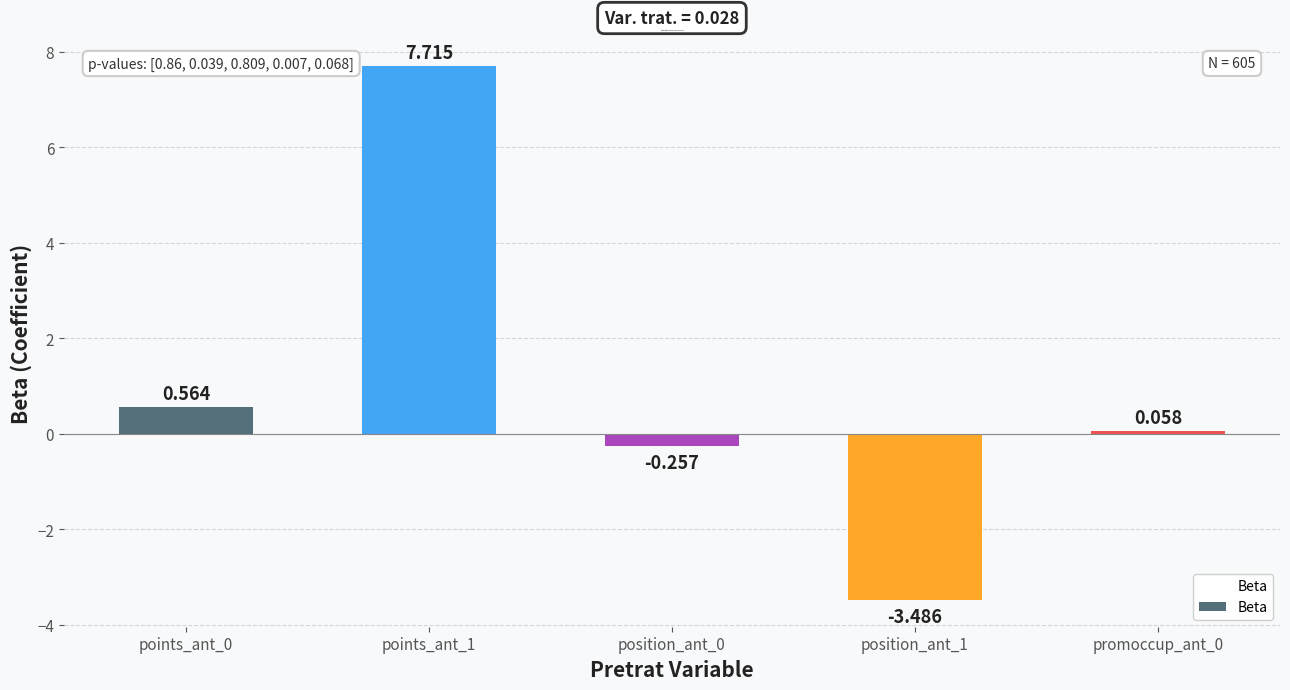

List the labels in order of value, smallest first.

position_ant_1, position_ant_0, promoccup_ant_0, points_ant_0, points_ant_1